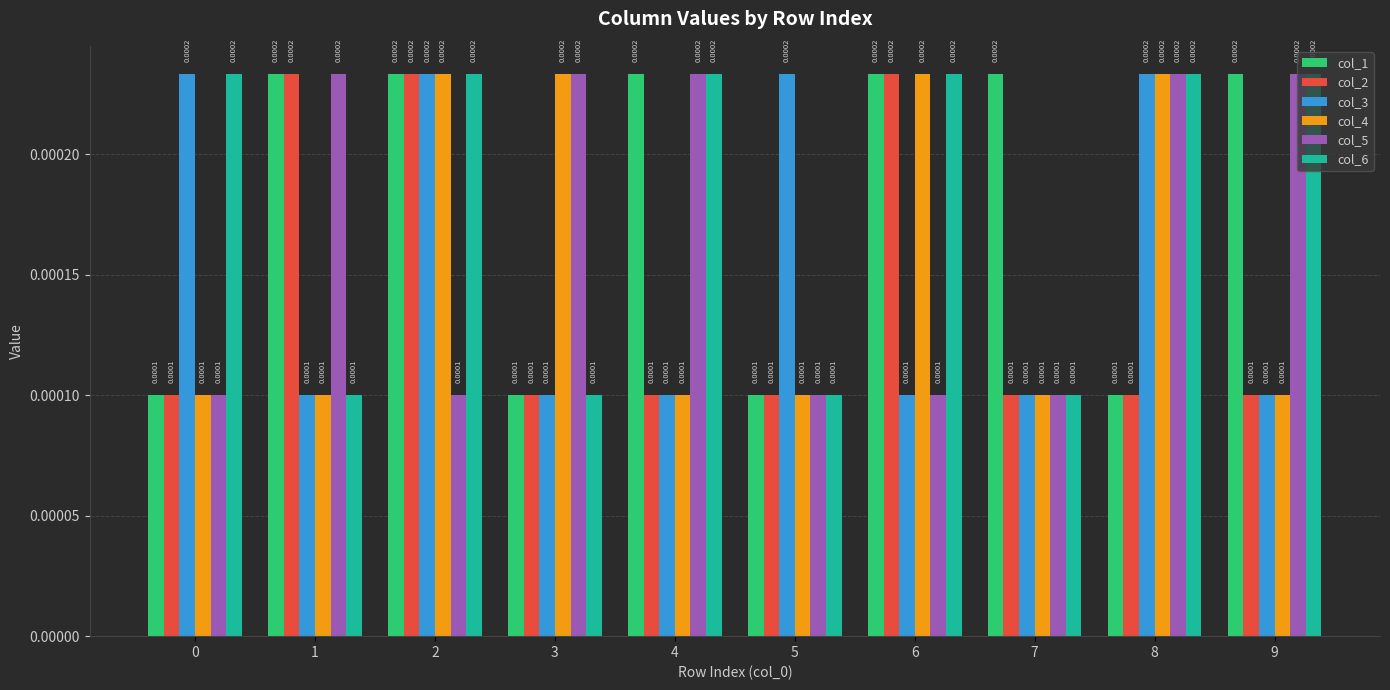

At how many categories does at least one series exceed 0?

10